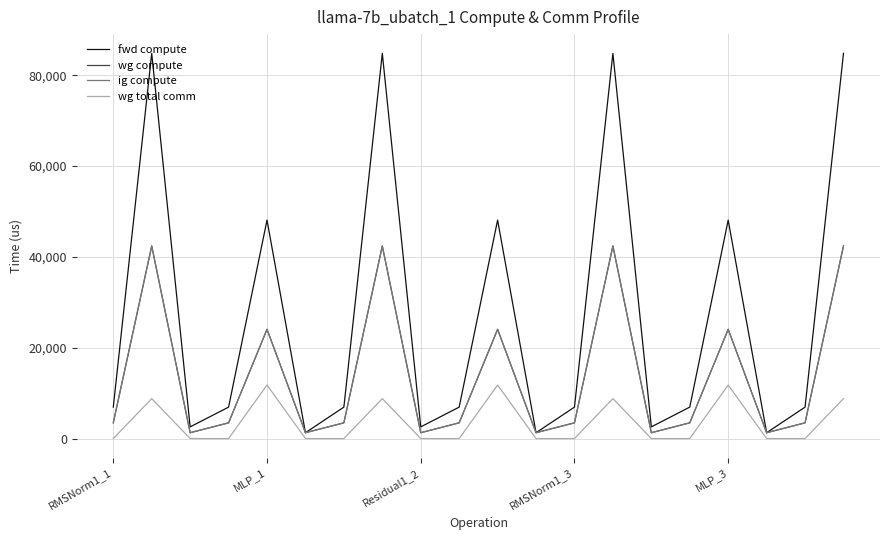

Does the chart have visible grid lines?

Yes